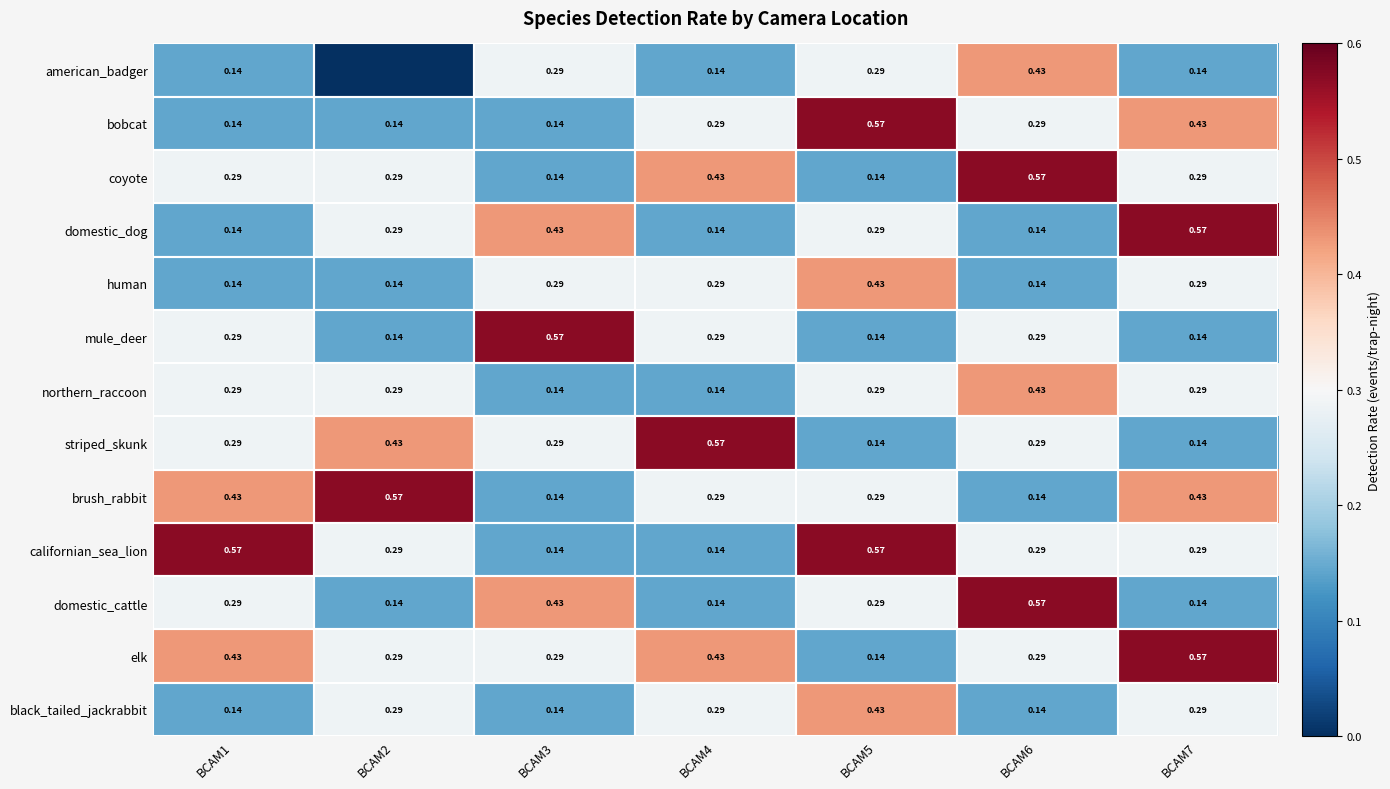

How many data points does each series have?

7